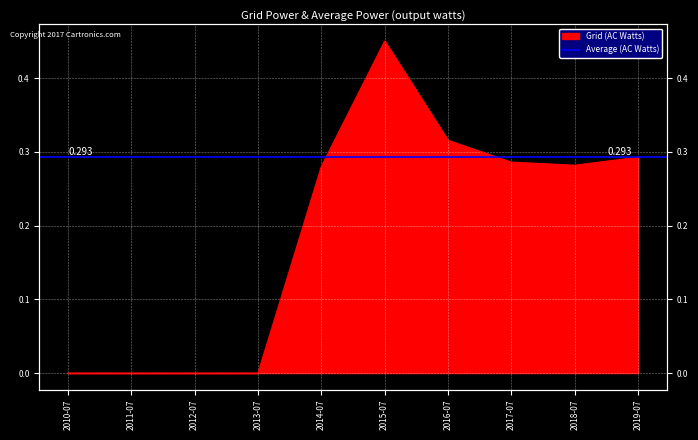

Is it true that the value at 2014-07 is 0.2?

False